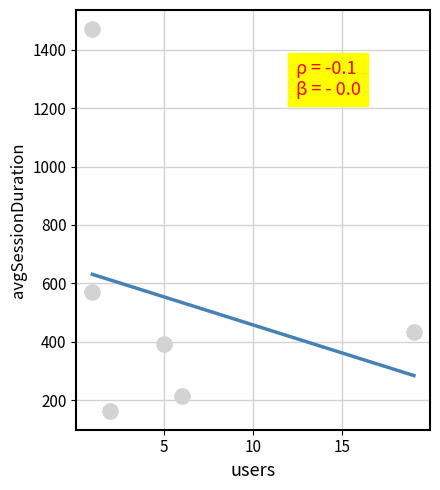

Between Android Webview and Safari, which is larger?

Safari